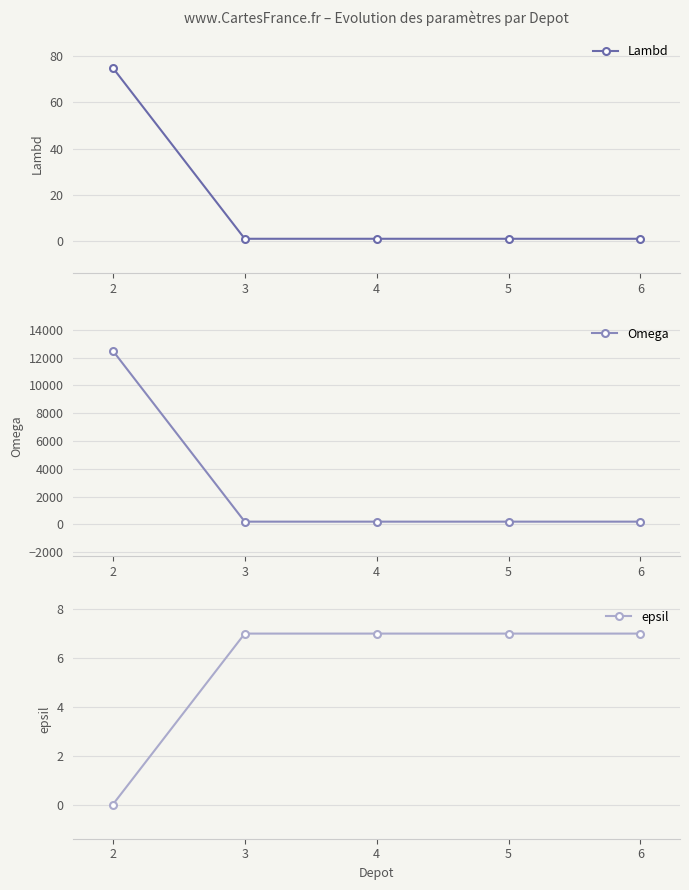

True or false: Lambd has a value of 1 at 5.

True